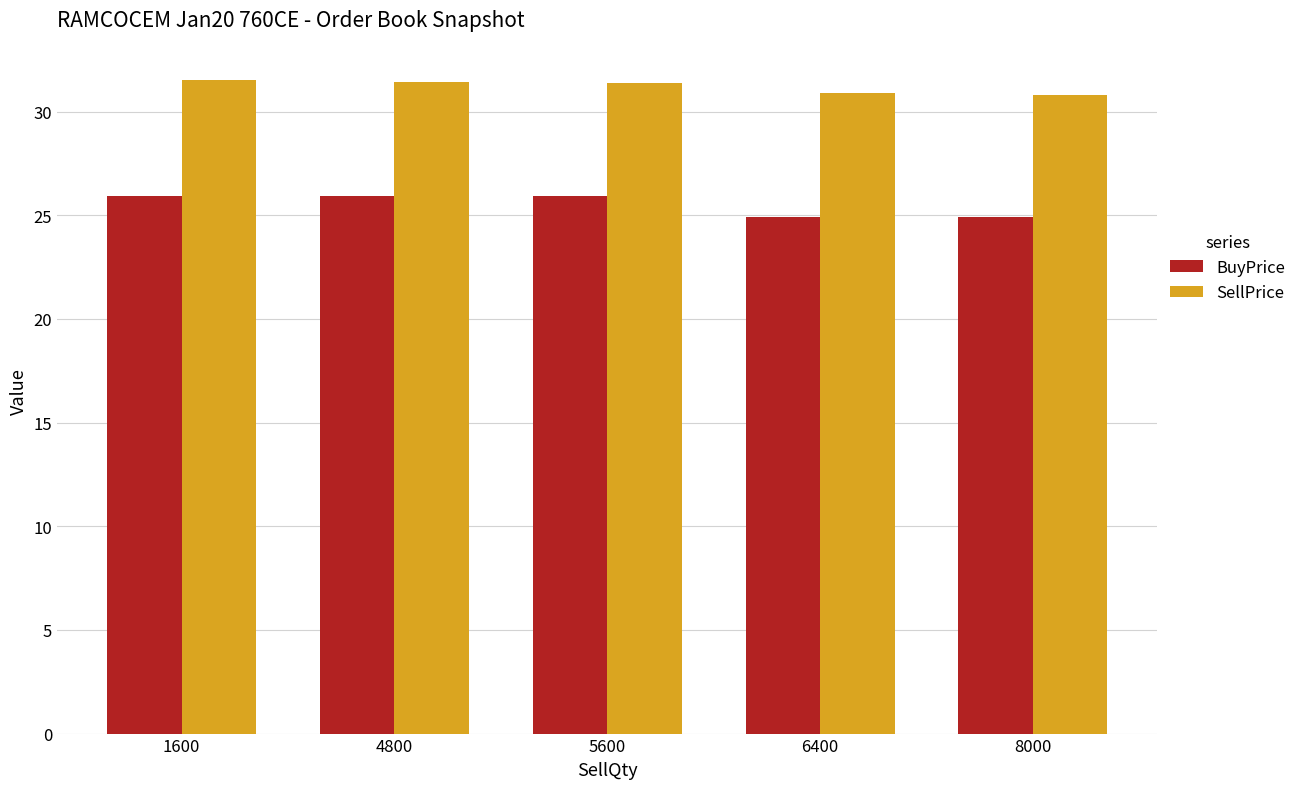

What are all the series names shown in the legend?

BuyPrice, SellPrice